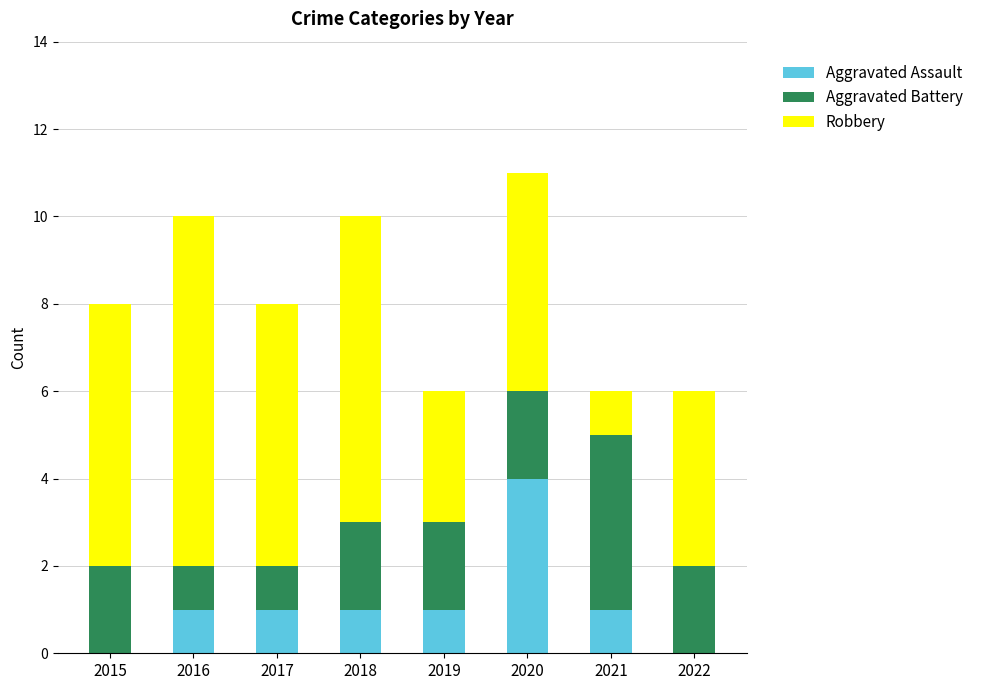

What is the sum of all Aggravated Assault values?

9